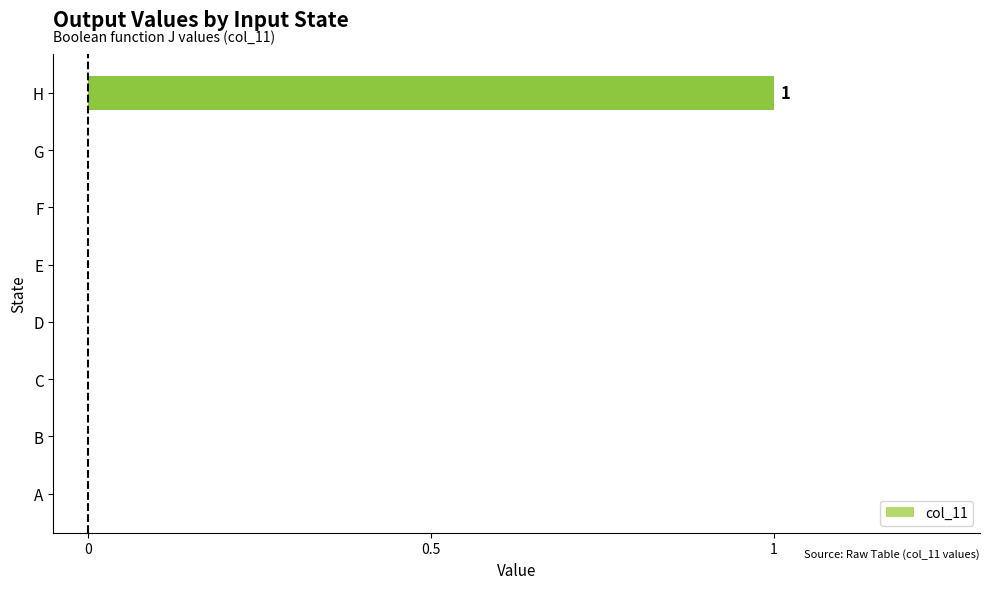

Which label corresponds to the largest value in the chart?

H